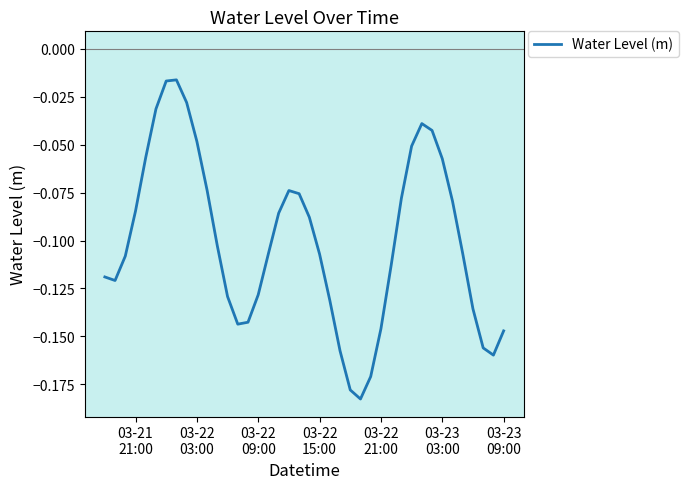

How many categories are shown in the chart?

40